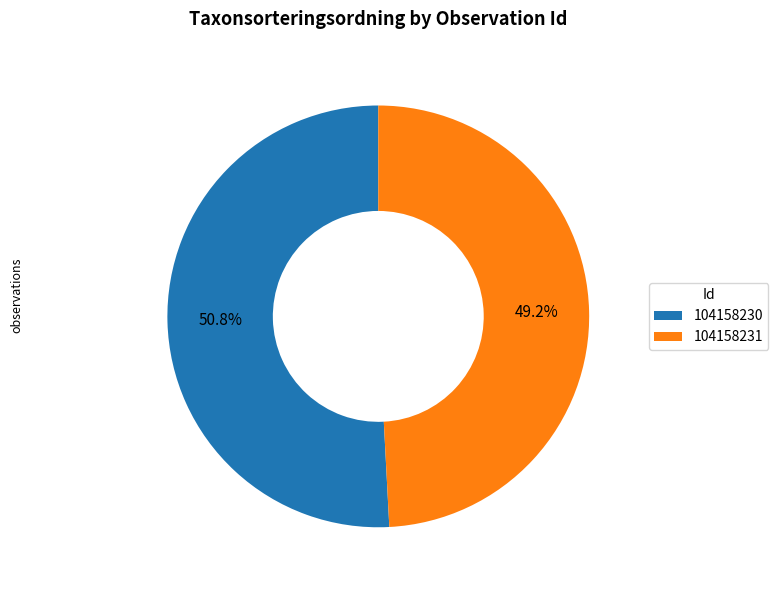

To the nearest percent, what percentage of the pie is 104158231?

49%